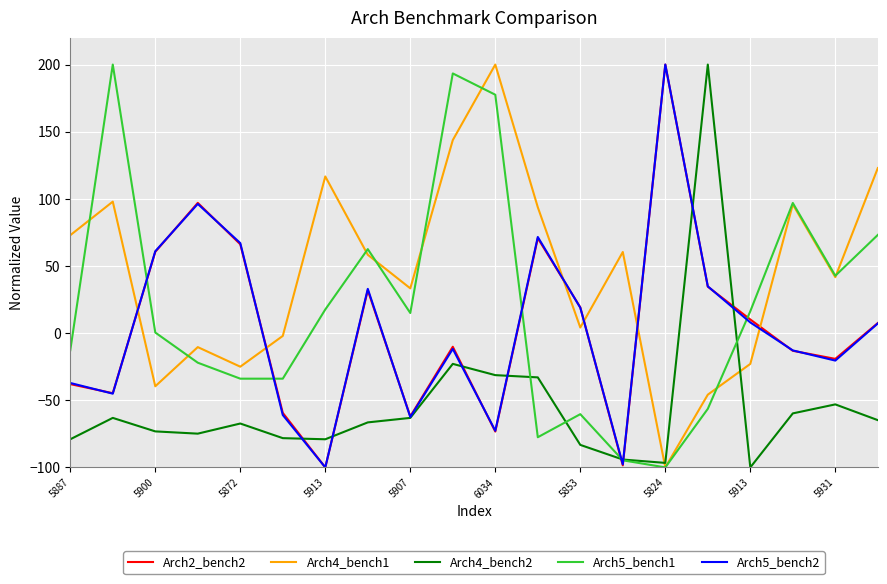

Which series has the largest total across all categories?

Arch4_bench1